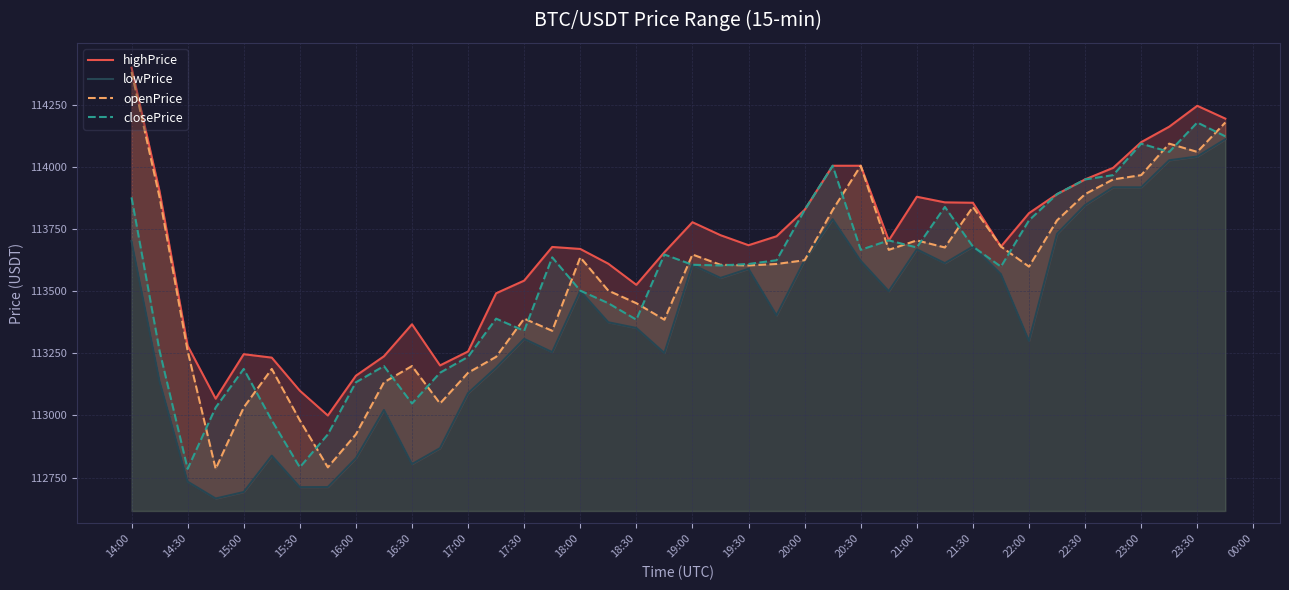

What is the minimum value shown in the chart?

112666.0